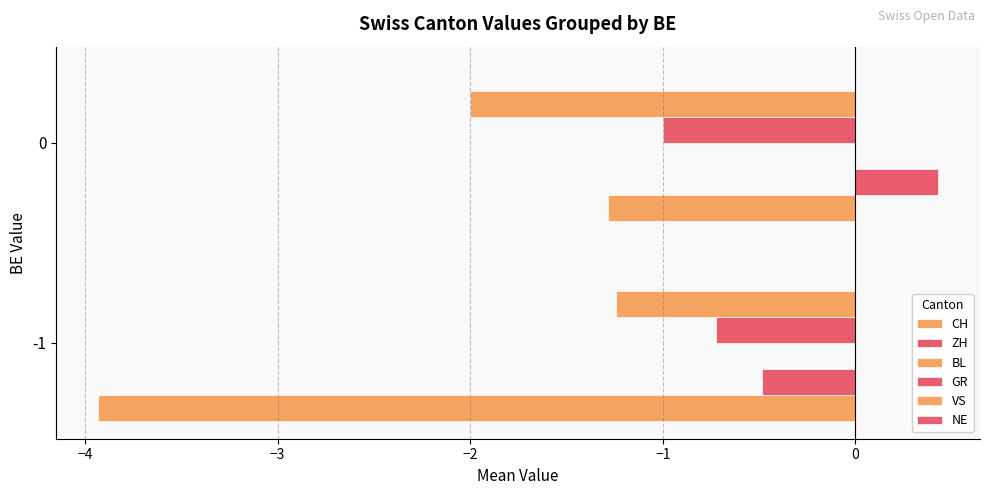

How many data points does each series have?

2